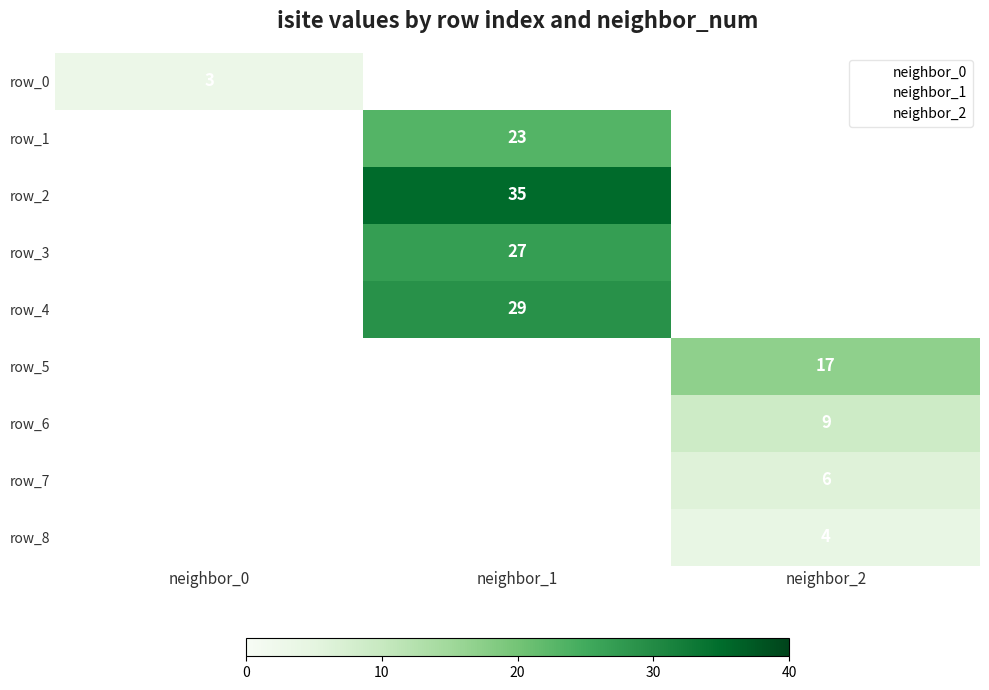

Which series has the largest total across all categories?

row_2